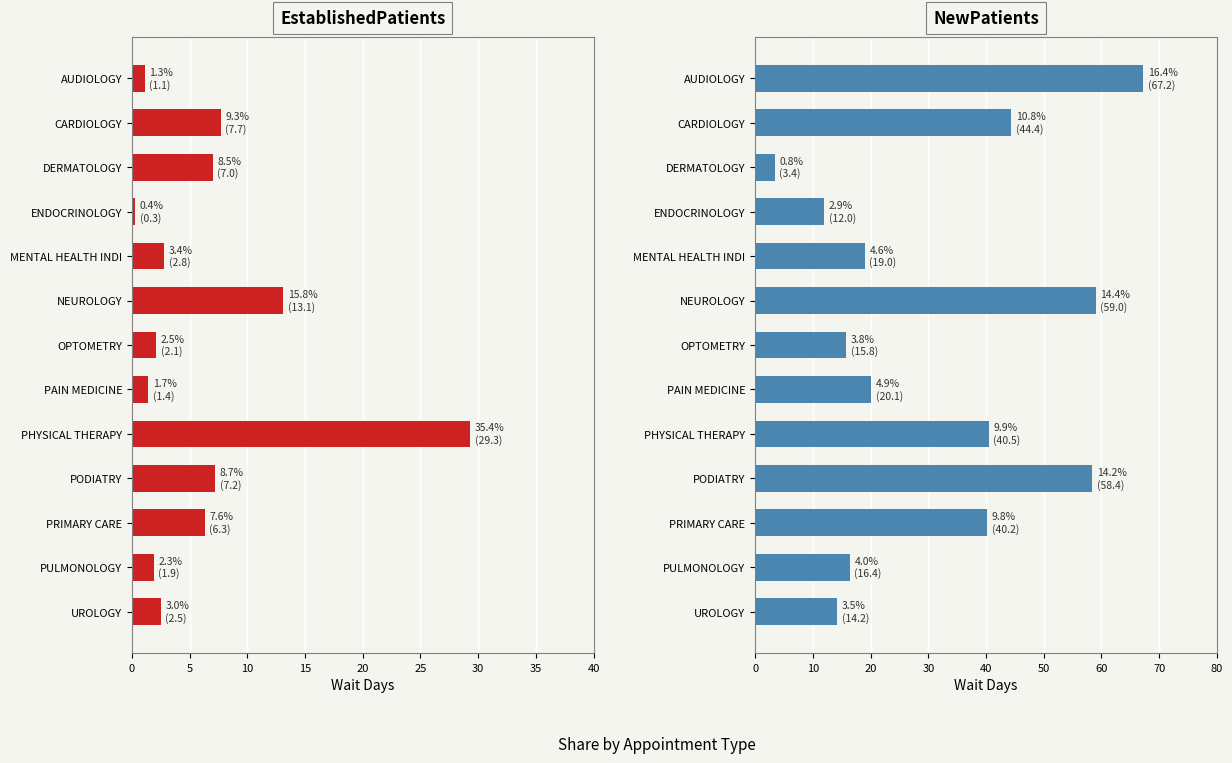

Does the chart contain stacked bars?

No